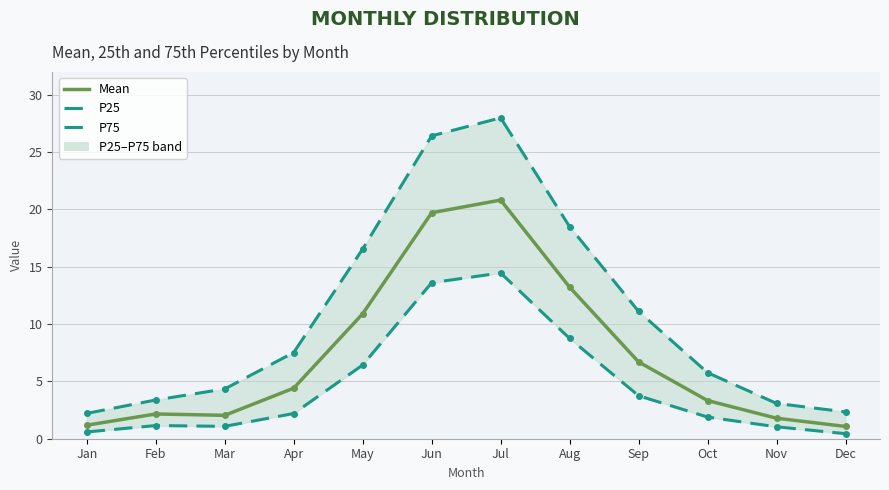

Which series has the largest range (max minus min)?

P75